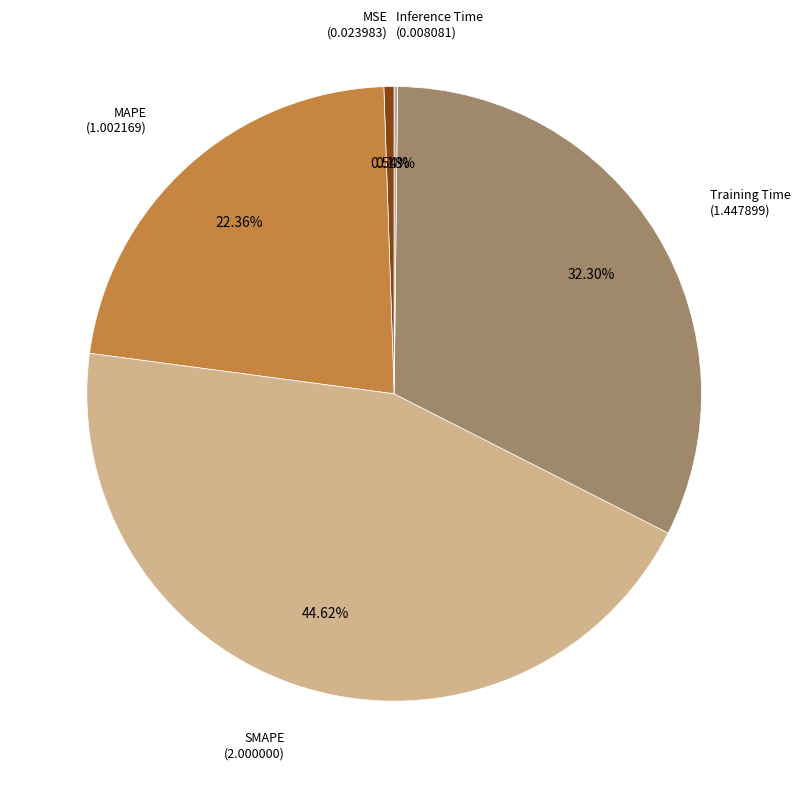

The Training Time slice represents 32% of the pie. True or false?

True